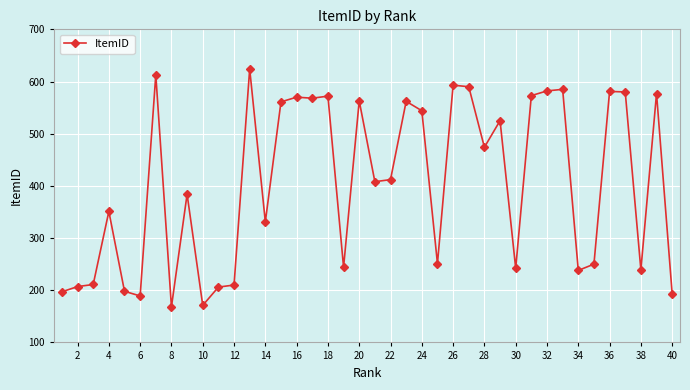

What is the difference between the maximum and minimum values?

456